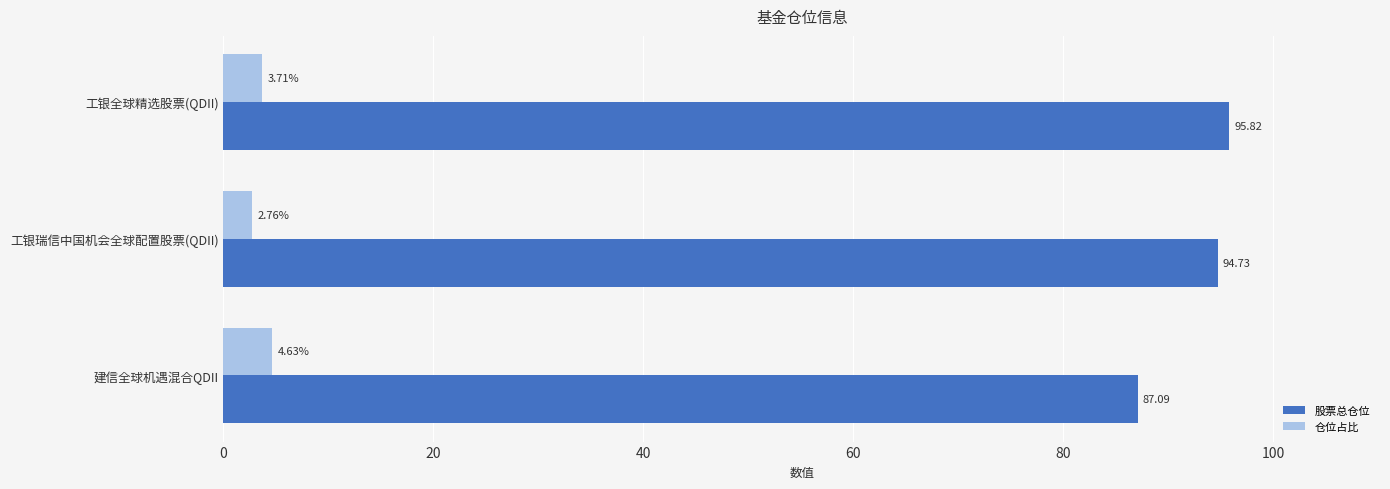

What is the maximum value shown in the chart?

95.8